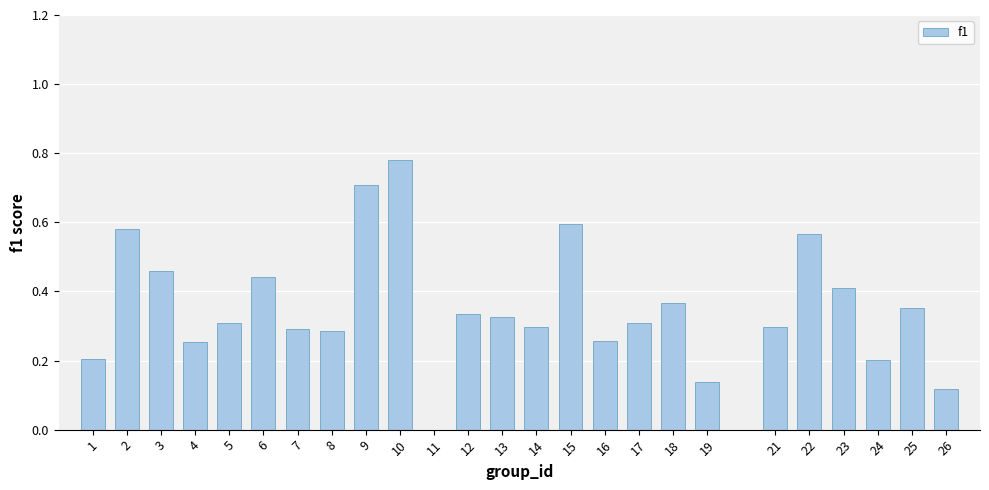

What is the sum of all values?

8.9